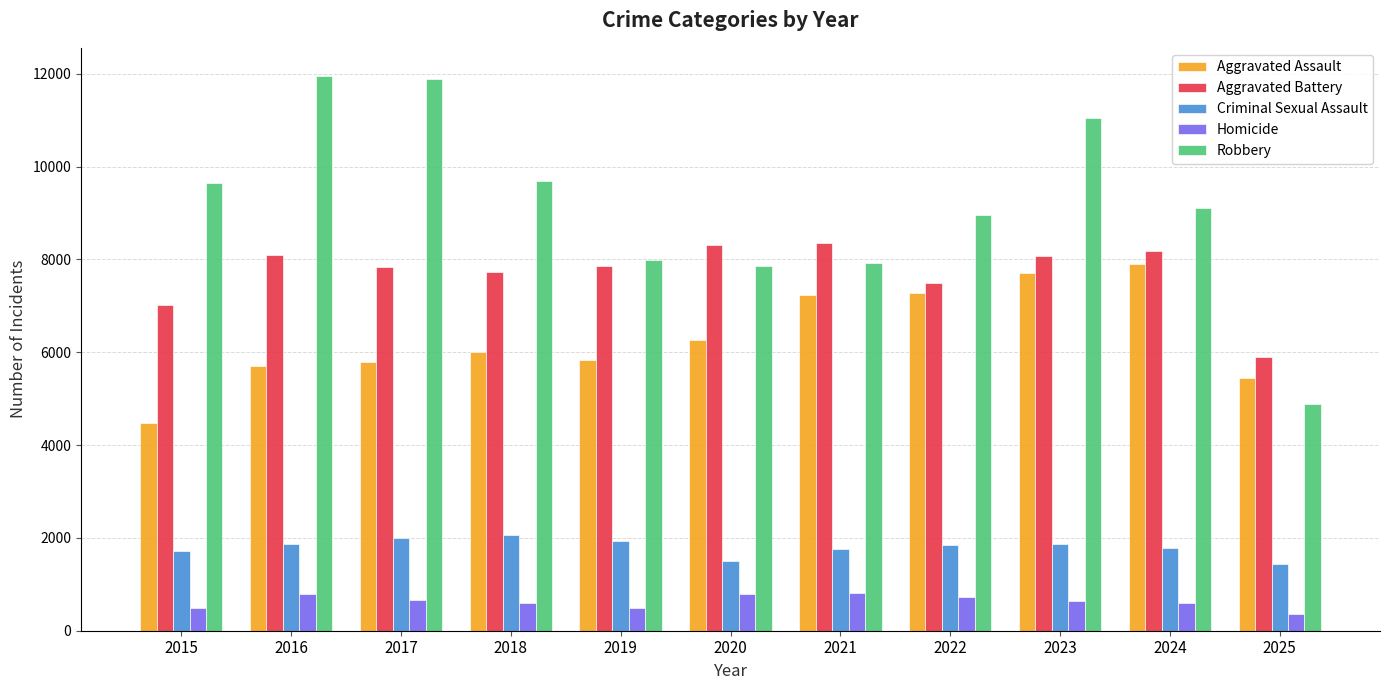

True or false: Criminal Sexual Assault has a value of 1764 at 2021.

True